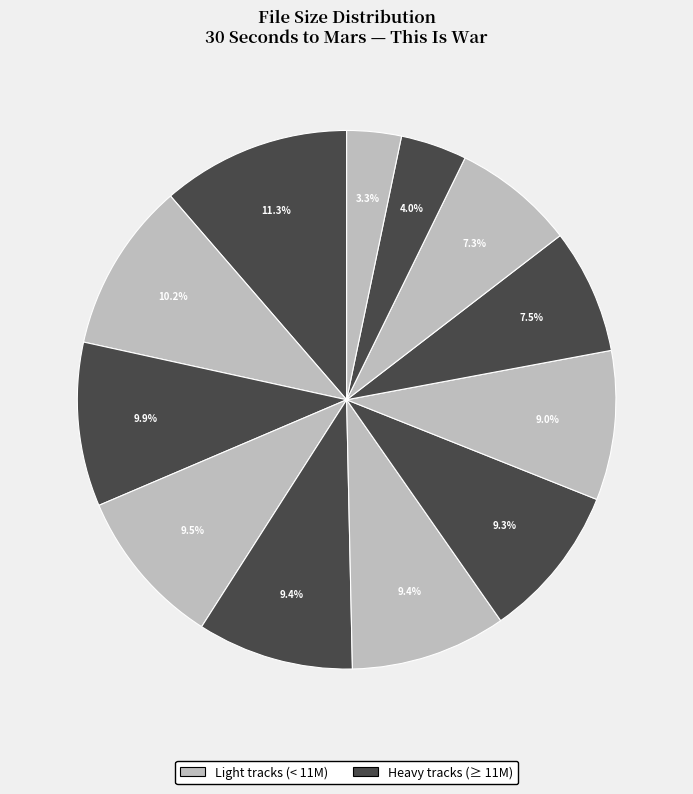

To the nearest percent, what is the average slice percentage?

8%